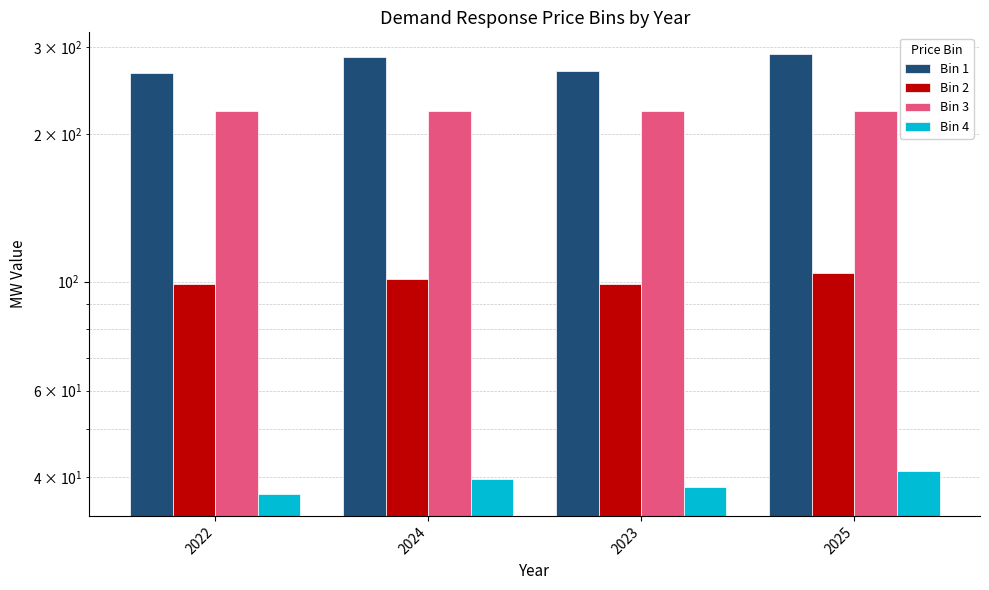

True or false: Bin 2 has a value of 98.8 at 2022.

True